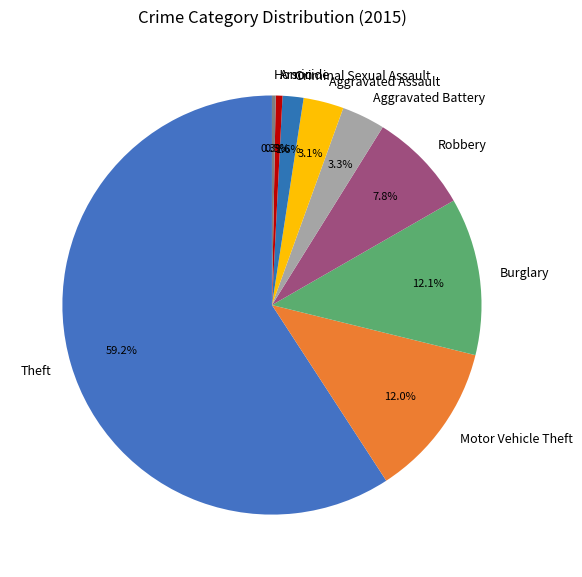

How many slices are in this pie chart?

9